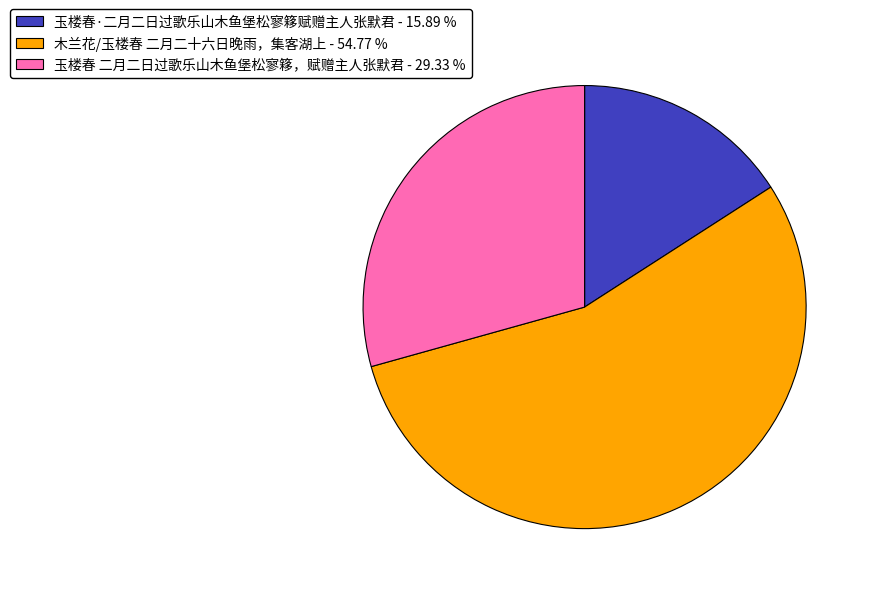

Which slice is the smallest?

玉楼春·二月二日过歌乐山木鱼堡松寥簃赋赠主人张默君